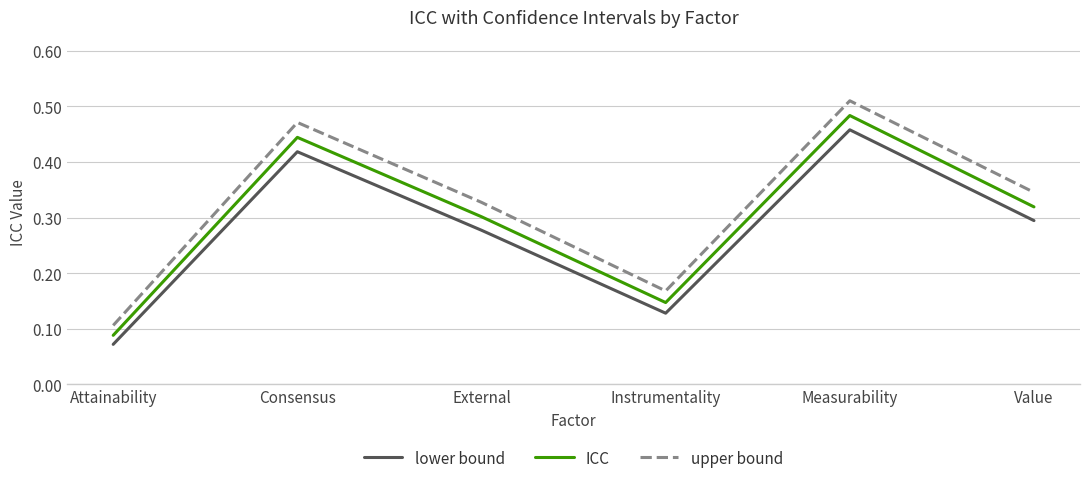

At which category is the sum across all series the highest?

Measurability